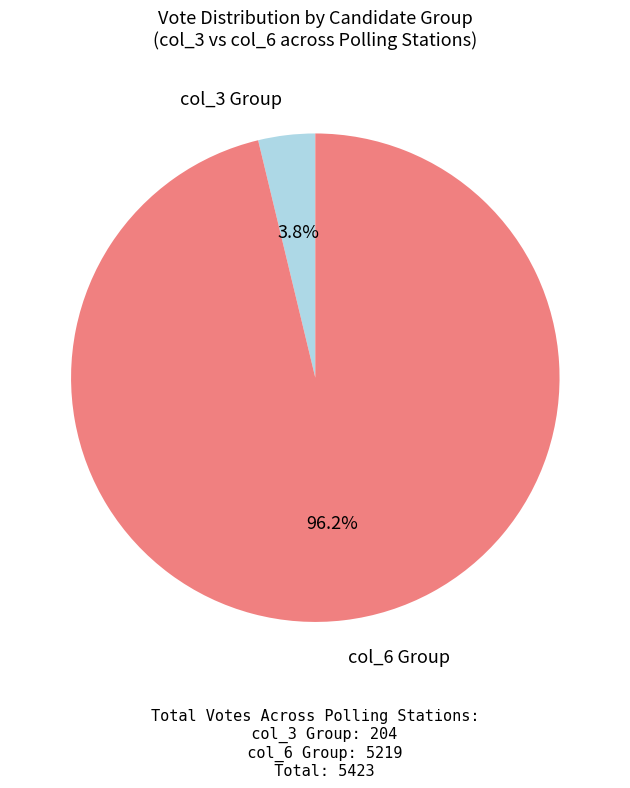

Is there a majority slice in this chart?

Yes